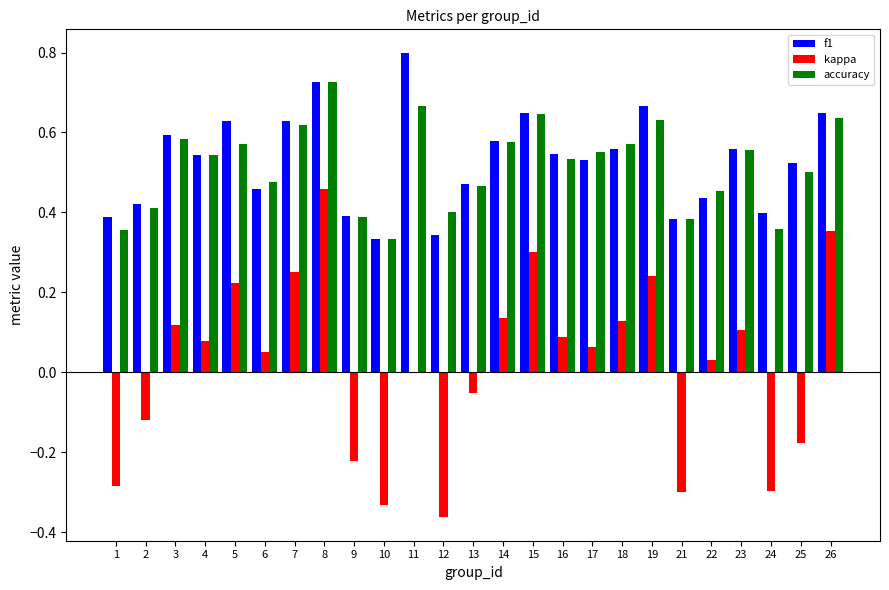

At which label does kappa first exceed 0?

3